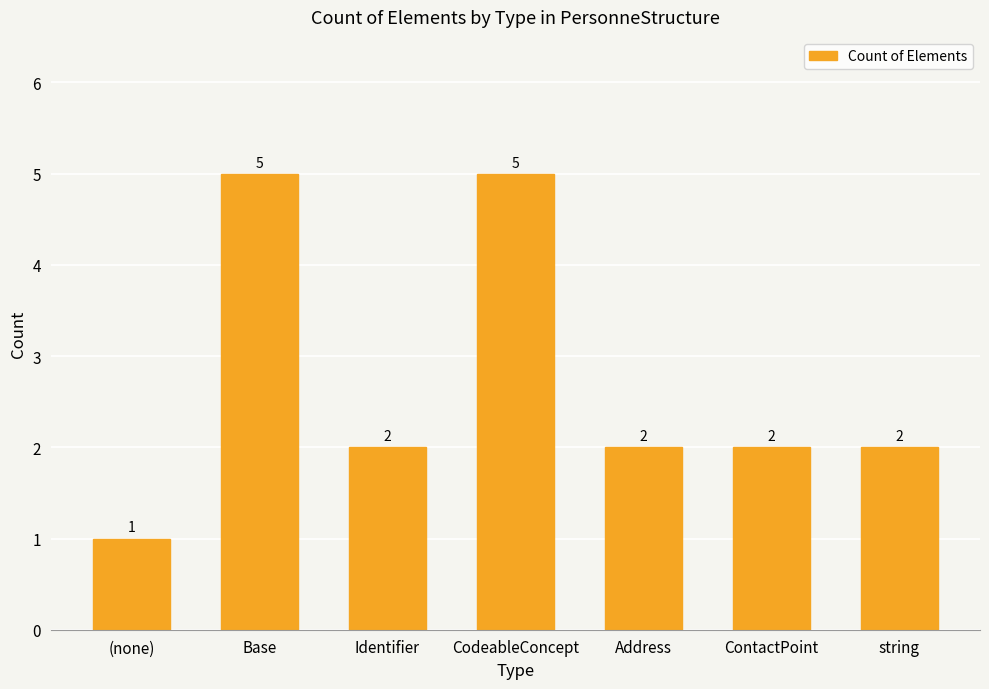

What is the ratio of the value at ContactPoint to the value at Base?

0.4